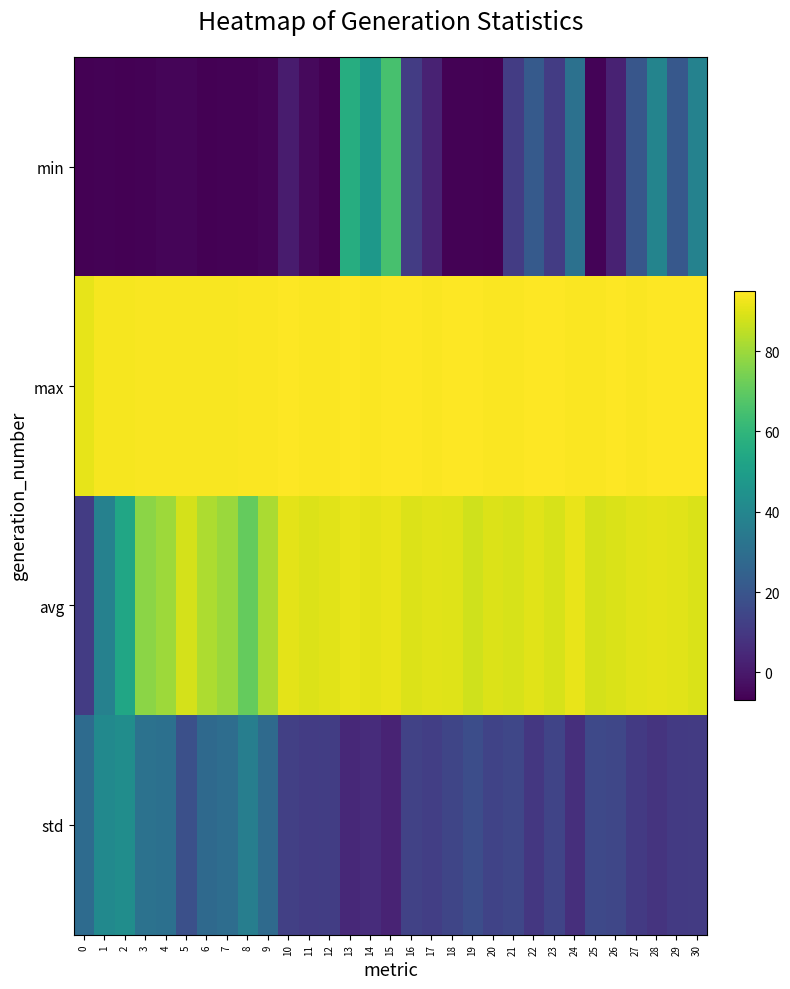

Reading left to right, list all the values displayed in this chart.

min: 0=-6.6	1=-6.5	2=-6.6	3=-6.5	4=-5.7	5=-5.4	6=-6.9	7=-6.4	8=-6.4	9=-5.5	10=0.7	11=-4.1	12=-6.8	13=56.7	14=47.3	15=65.1	16=11.1	17=3.0	18=-6.3	19=-6.4	20=-6.9	21=11.2	22=22.0	23=11.3	24=31.1	25=-5.8	26=2.7	27=20.3	28=38.9	29=21.2	30=38.1
max: 0=91.3	1=93.5	2=93.5	3=93.9	4=93.9	5=93.9	6=94.1	7=93.9	8=94.1	9=94.4	10=94.5	11=94.2	12=94.4	13=94.6	14=94.5	15=94.6	16=94.6	17=94.3	18=94.6	19=94.8	20=94.4	21=94.4	22=94.6	23=94.6	24=94.4	25=94.3	26=94.5	27=94.4	28=94.6	29=94.8	30=94.9
avg: 0=11.2	1=38.0	2=53.5	3=77.2	4=79.9	5=88.2	6=82.4	7=79.6	8=70.9	9=81.9	10=90.7	11=89.6	12=90.5	13=91.4	14=90.9	15=91.6	16=89.4	17=90.3	18=89.8	19=87.5	20=89.6	21=88.8	22=90.4	23=88.7	24=91.5	25=88.3	26=89.3	27=90.4	28=90.7	29=90.3	30=89.3
std: 0=28.7	1=41.6	2=43.1	3=31.6	4=30.6	5=17.9	6=27.8	7=29.4	8=36.7	9=28.2	10=12.3	11=11.4	12=11.6	13=4.7	14=6.0	15=3.2	16=13.0	17=12.0	18=14.5	19=17.2	20=13.4	21=14.8	22=9.5	23=14.0	24=6.7	25=15.5	26=14.7	27=10.5	28=8.2	29=10.3	30=10.7